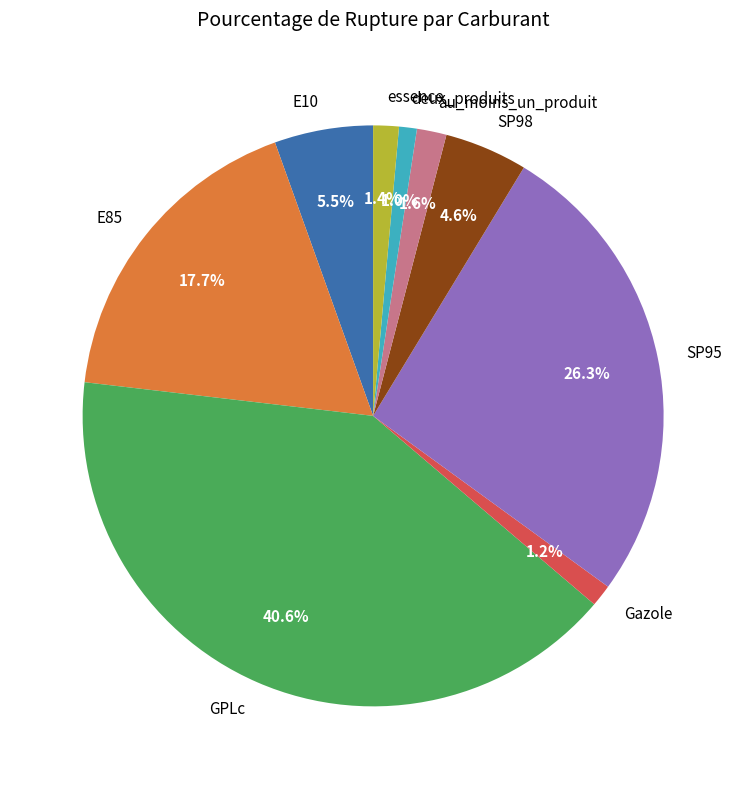

Which has a higher value, SP95 or deux_produits?

SP95